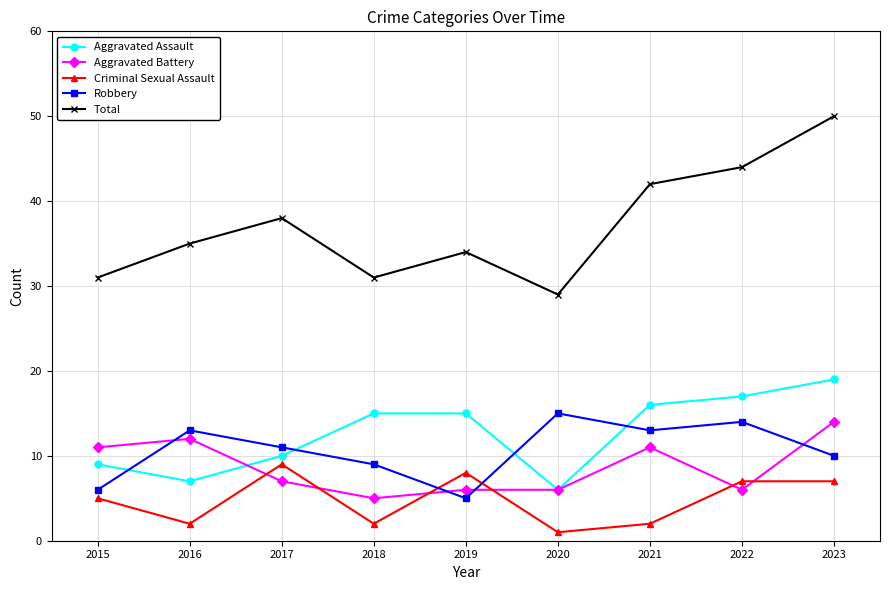

What value does the Aggravated Assault series have at 2019, to the nearest 5?

15